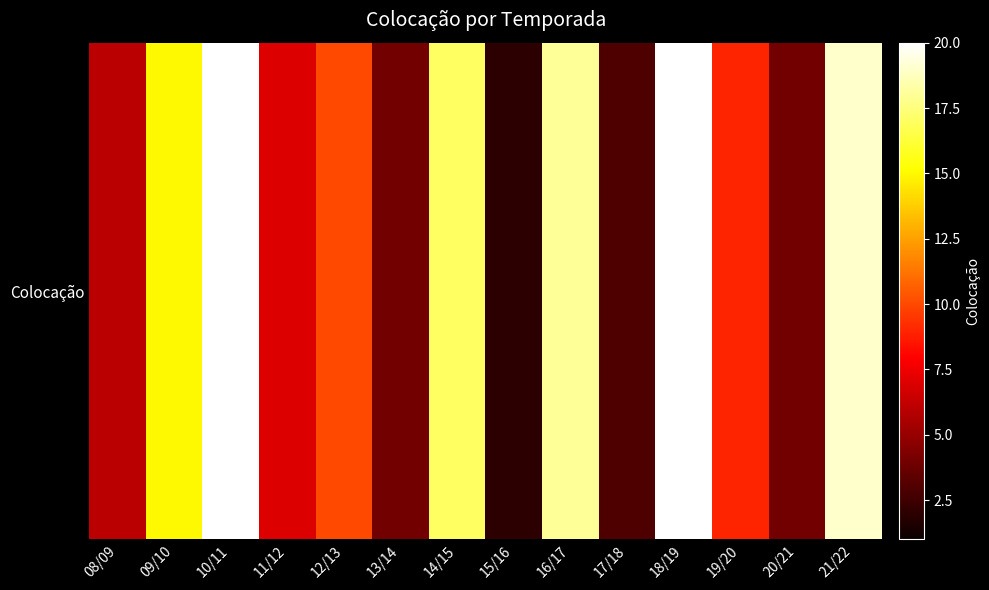

The value at 14/15 is 24. True or false?

False